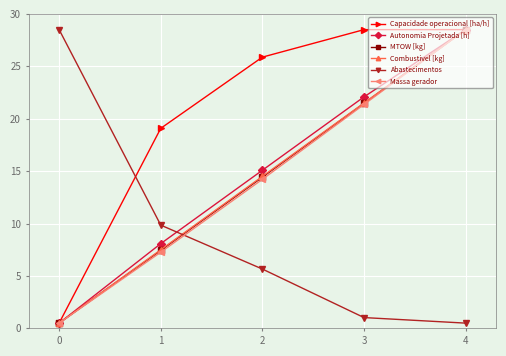

Which series ends up on top after the final intersection of Abastecimentos and Combustivel [kg]?

Combustivel [kg]